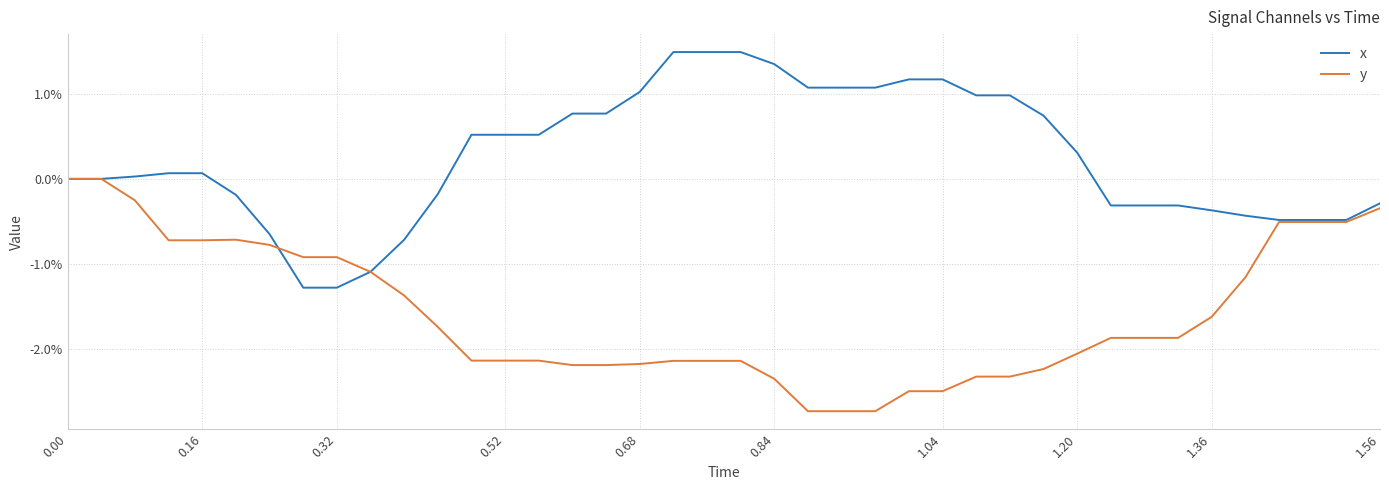

Is this an area chart (filled region under the line)?

No